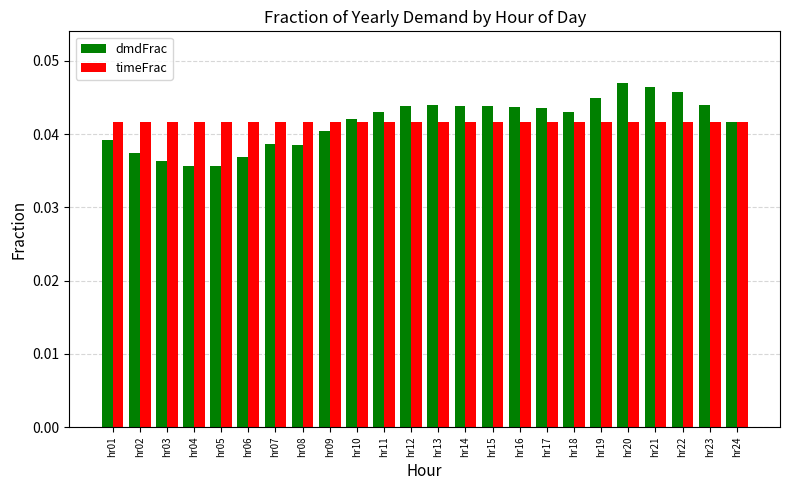

True or false: dmdFrac has a value of 0.1 at hr04.

False